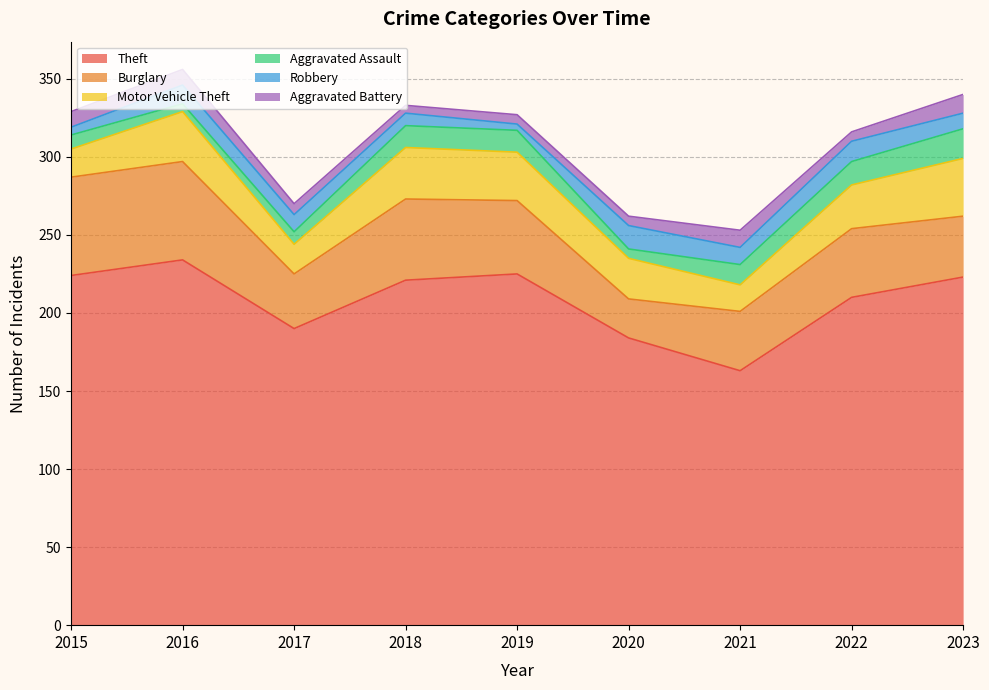

What is the difference between the highest and lowest values at 2016?

229